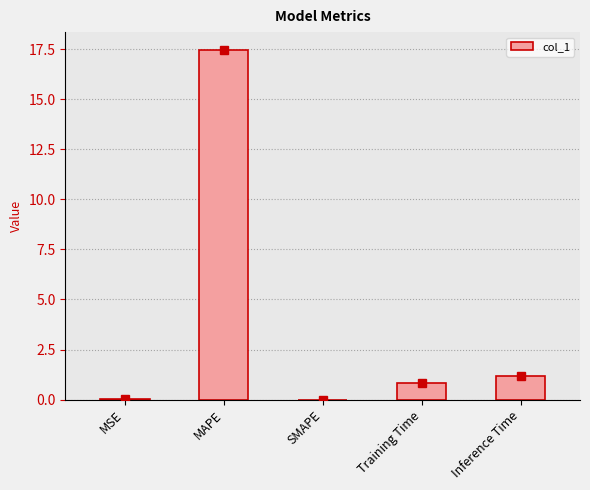

Are the bars horizontal?

No